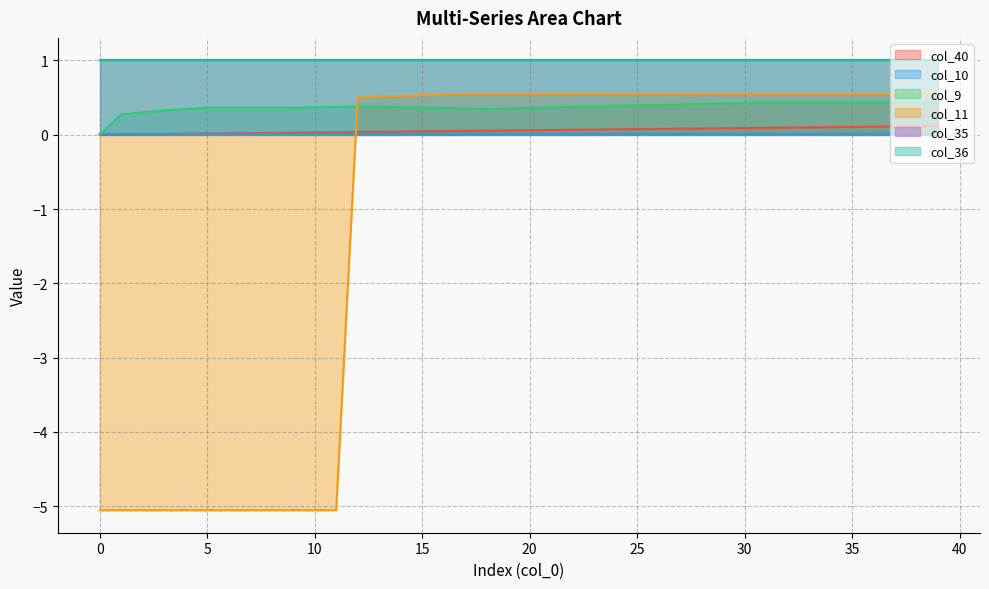

True or false: col_40 has more than 1 interior local peaks.

False